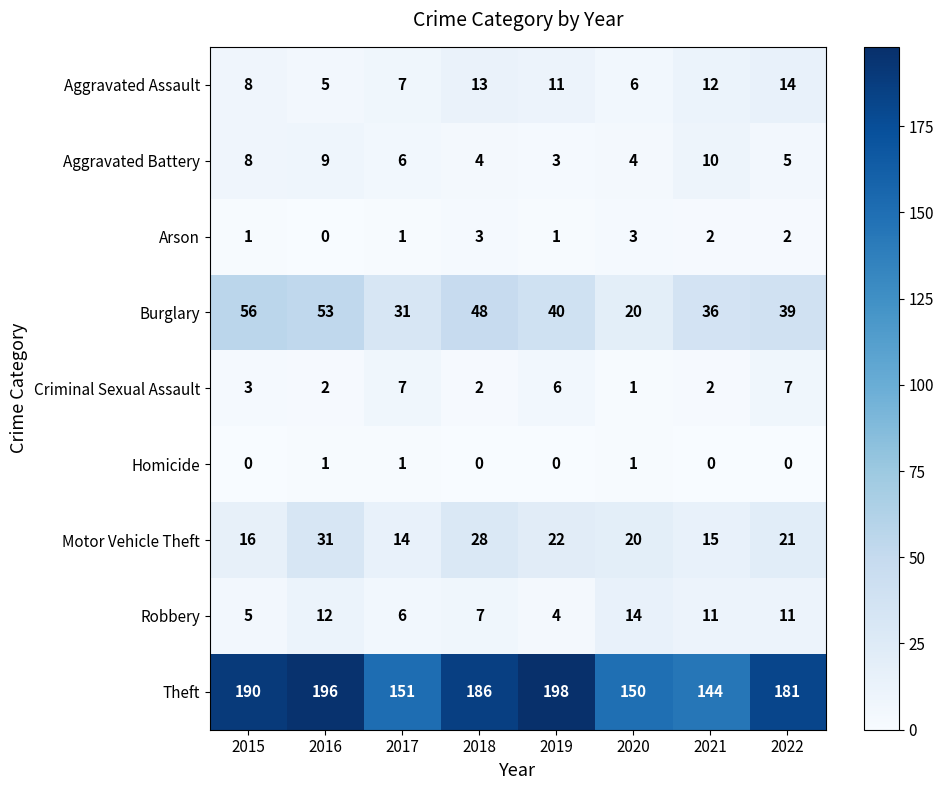

The Burglary series shows 39 at 2022. True or false?

True